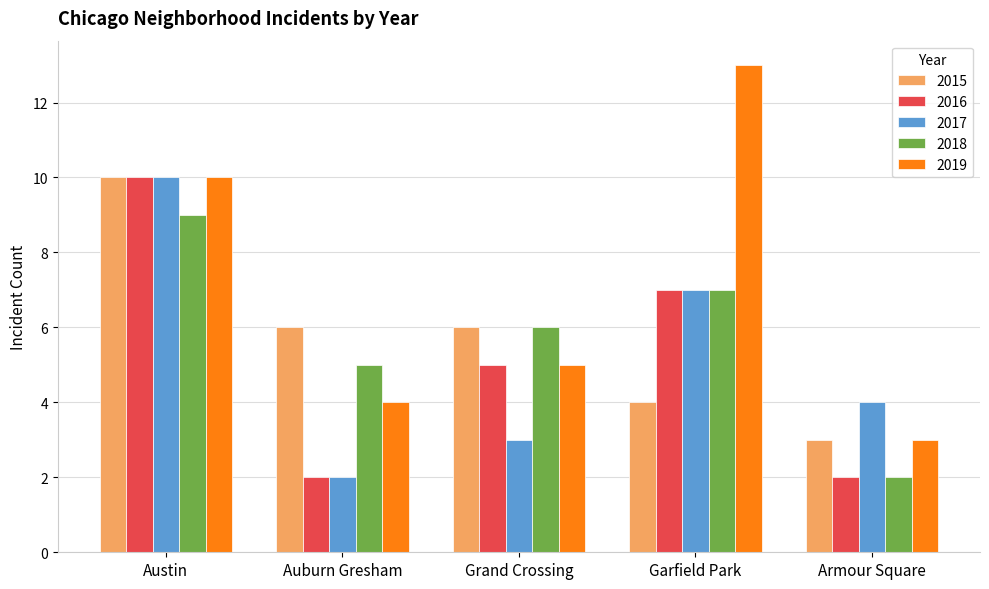

The value of 2016 at Auburn Gresham is 2. True or false?

True